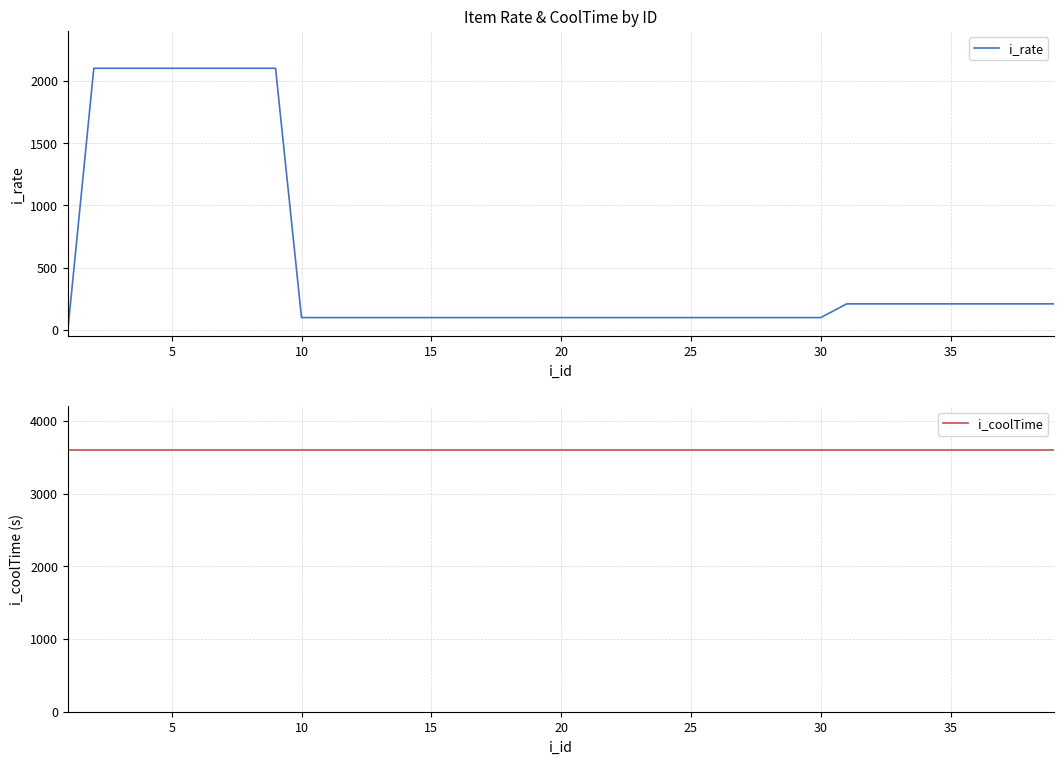

At 10, list the series in order from smallest to largest.

i_rate, i_coolTime